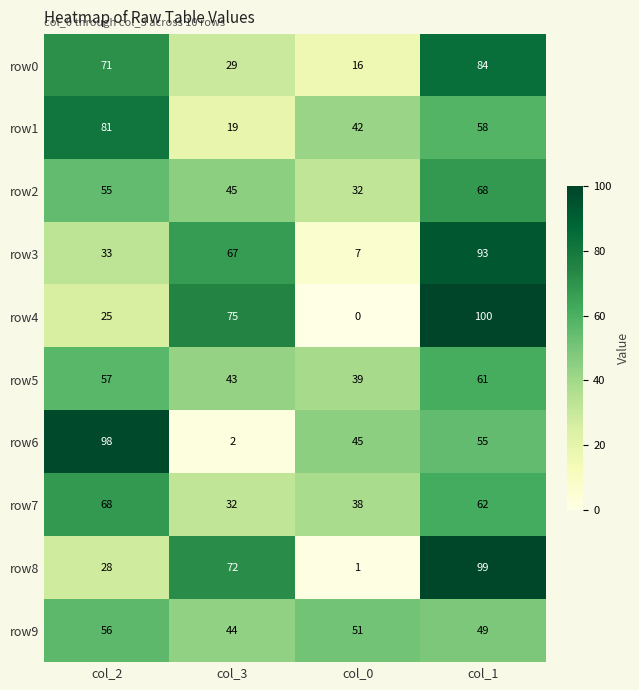

What is the difference between the row9 values at col_3 and col_1?

5